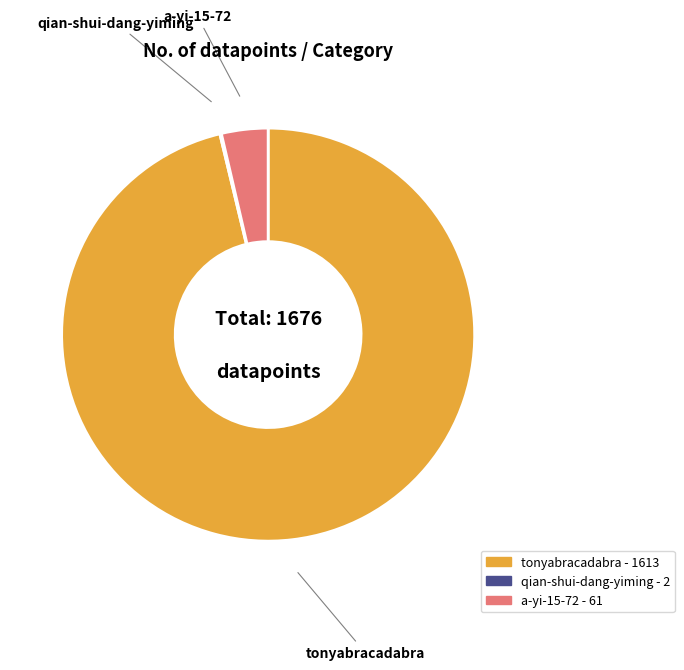

Does tonyabracadabra represent more than half of the total?

Yes